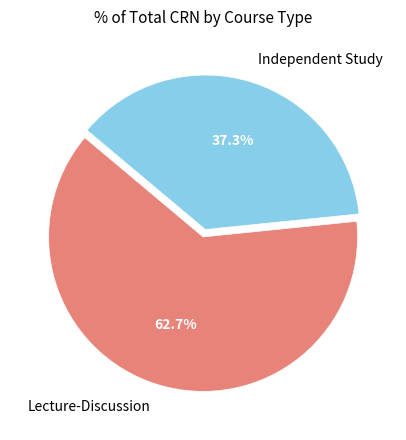

To the nearest percent, what is the difference between the largest and smallest slice percentages?

25%